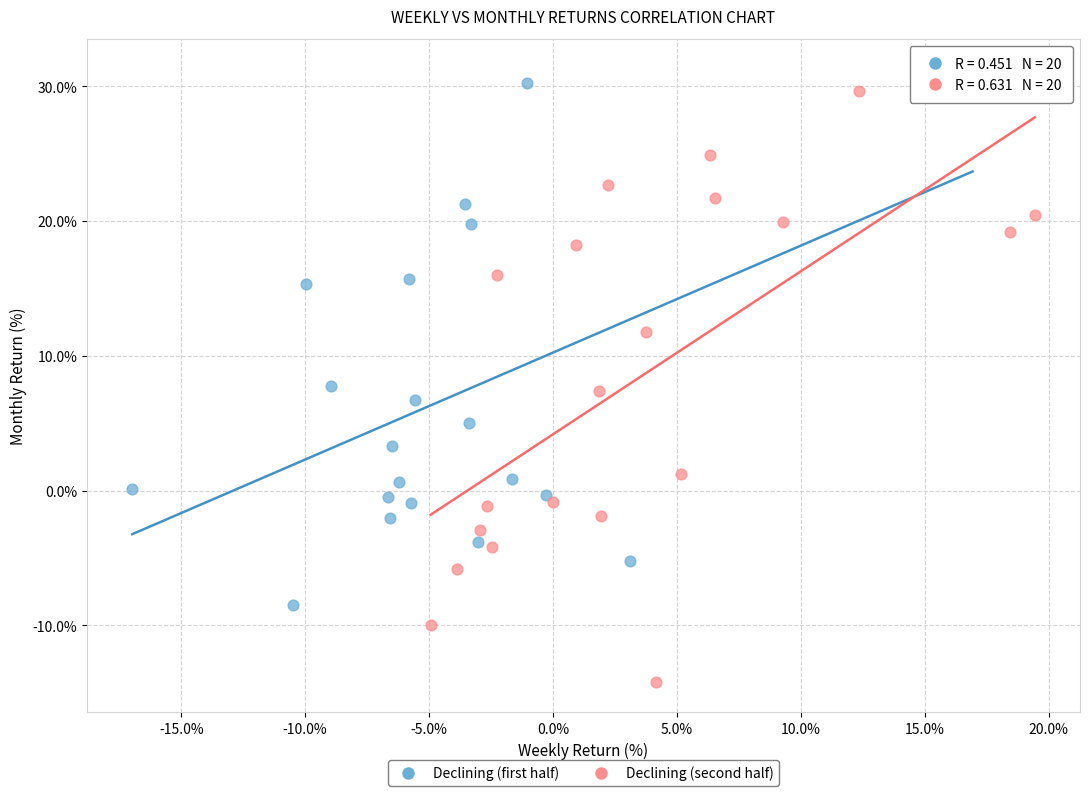

Which series has the largest Y range (max minus min)?

Declining (second half)